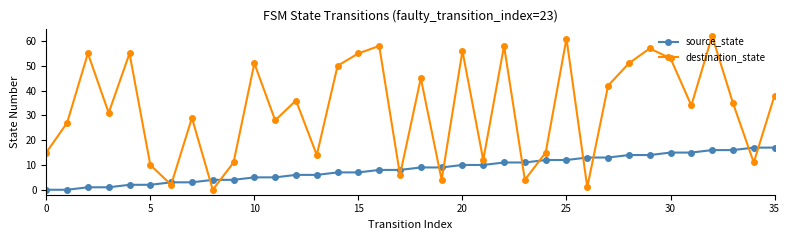

What is the value of the destination_state point at the 22nd from the left?

12